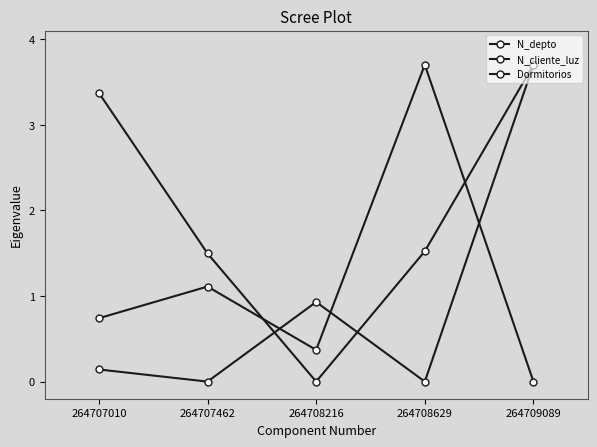

What is the sum of the N_cliente_luz values at 264708216 and 264707462?

0.9